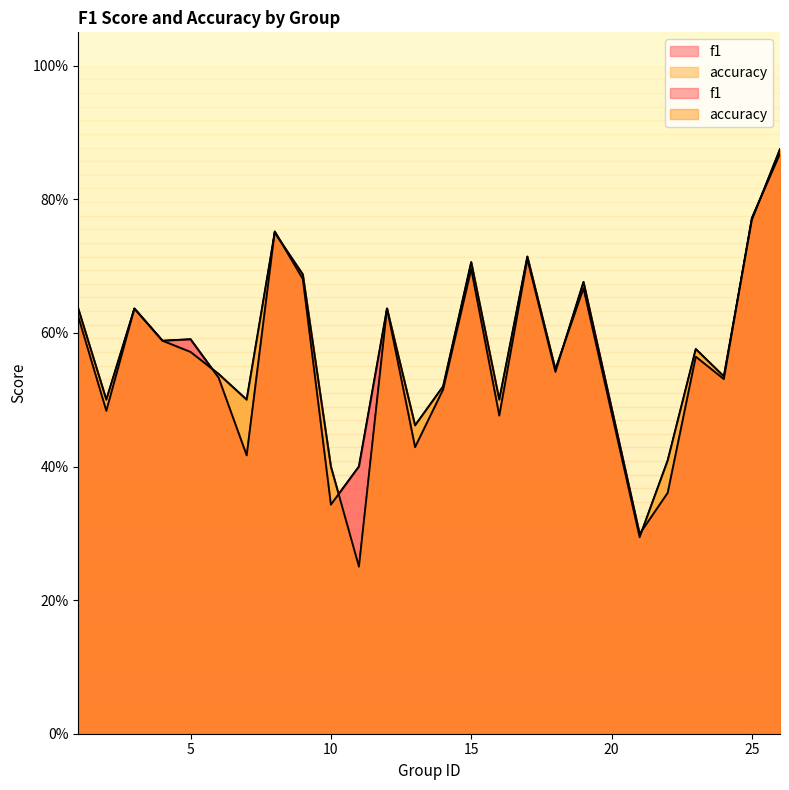

How many series are shown in this chart?

2